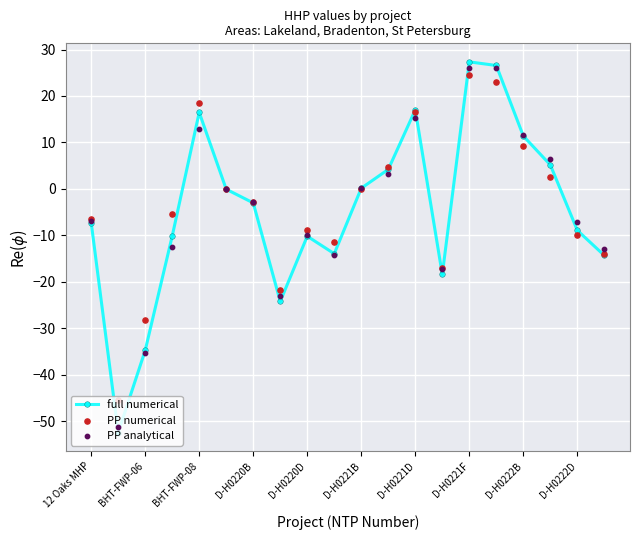

Where is the first local maximum for full numerical?

BHT-FWP-08